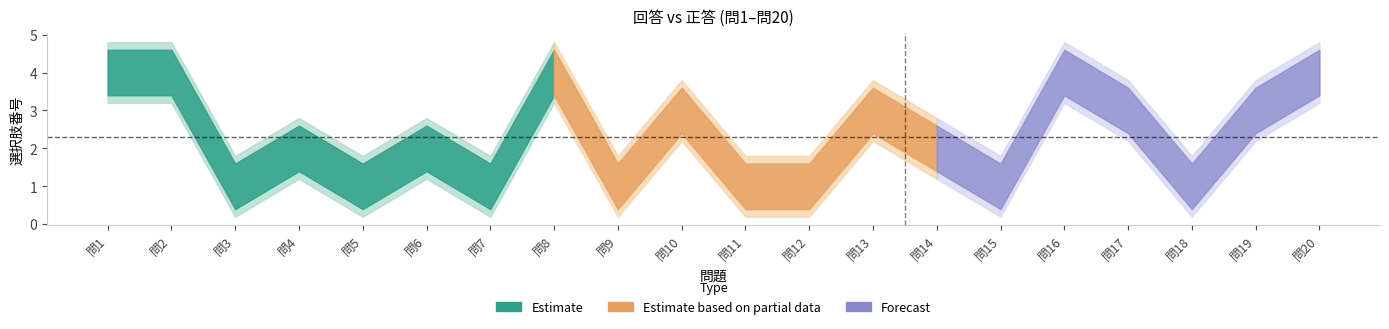

What is the total value across all series at 問16?

8